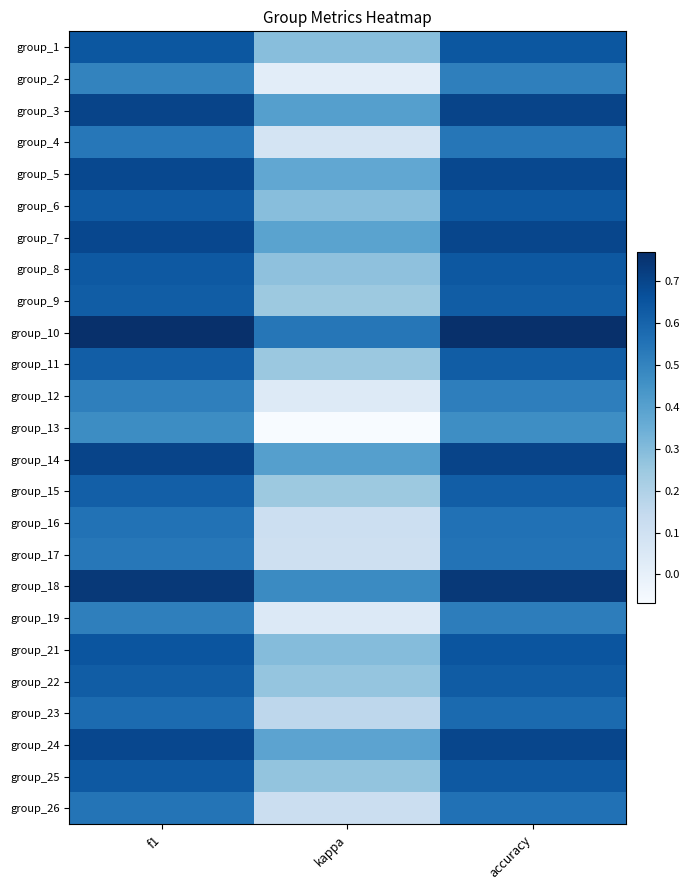

What is the spread (max minus min) of values at accuracy?

0.3